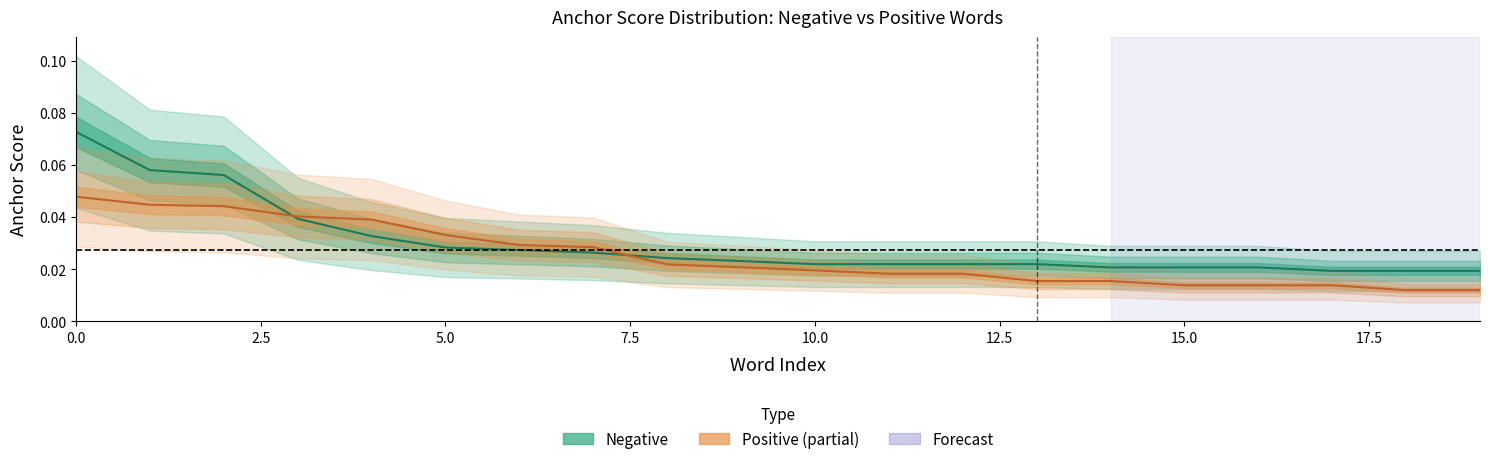

Rank the series by their average value, from highest to lowest.

negative_anchor, positive_anchor